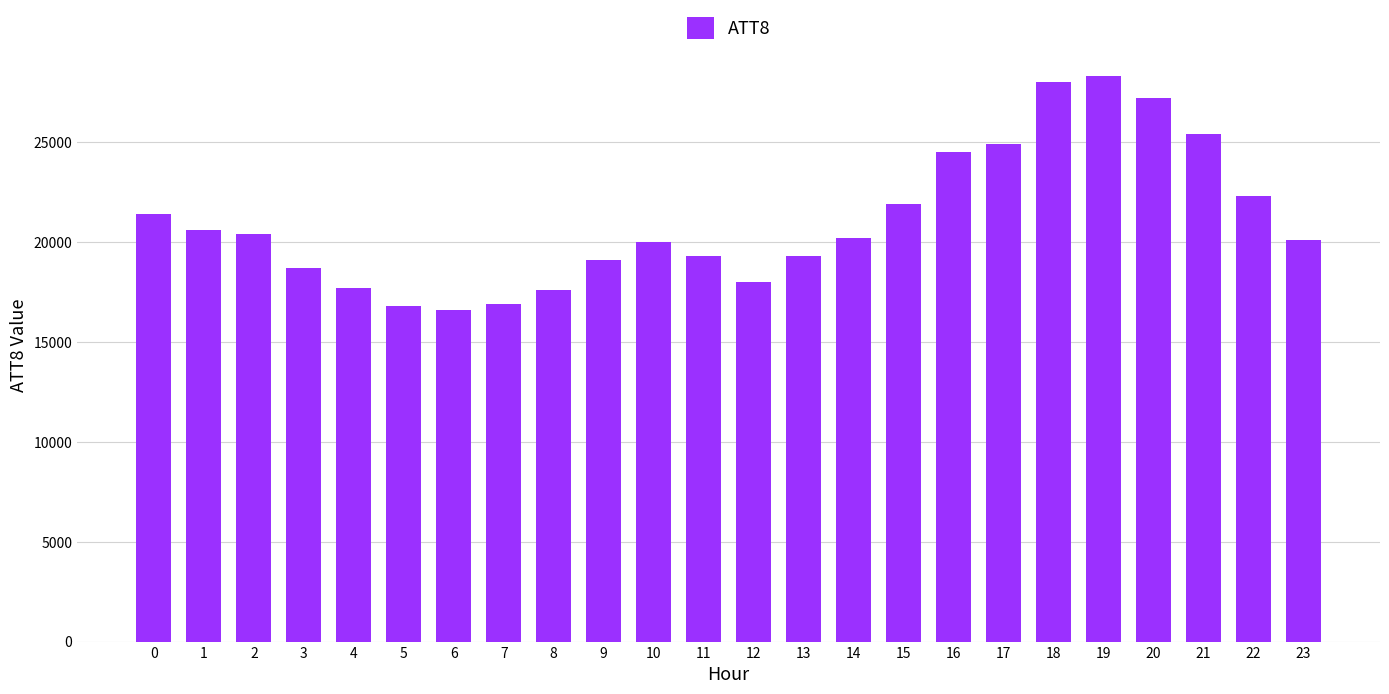

Approximately how many times larger is the value at 11 compared to 21?

0.8